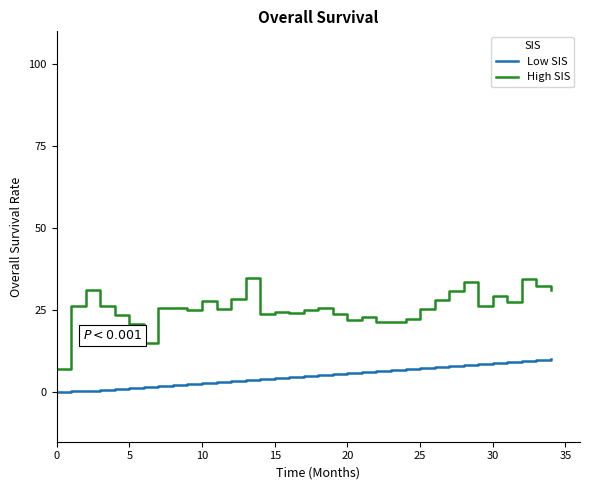

Which category has the highest value across all series?

13